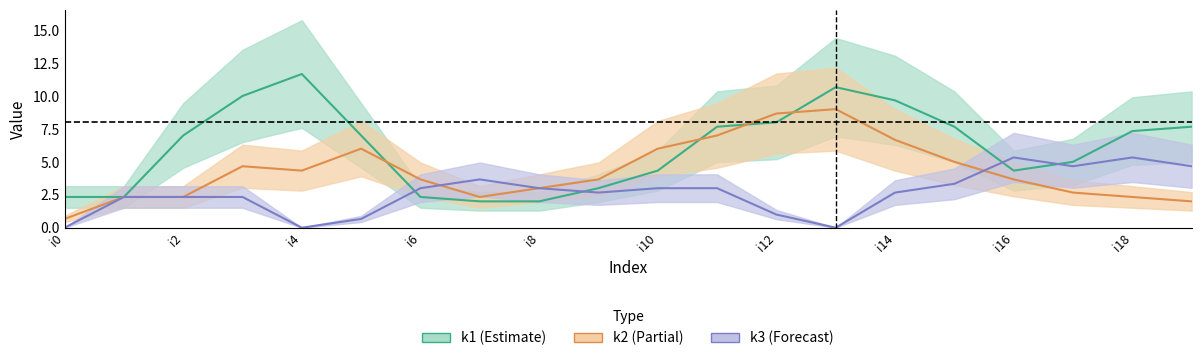

Which has a higher value, i5 or i18?

i18